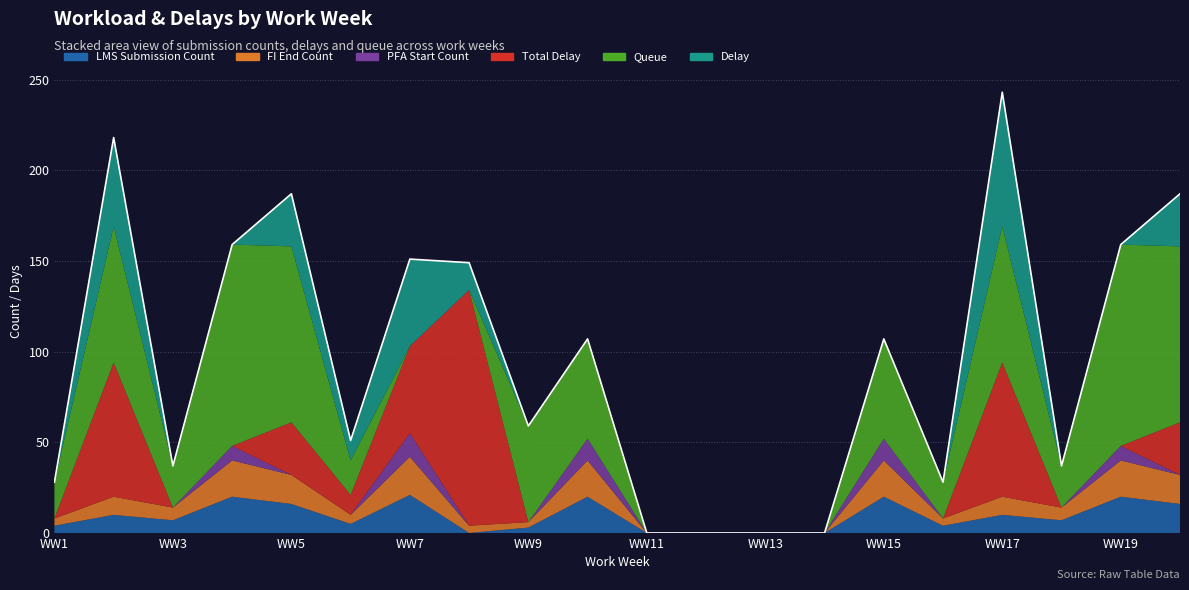

Reading left to right, what are all the values shown in this chart?

LMS Submission Count: 4	10	7	20	16	5	21	0	3	20	0	0	0	0	20	4	10	7	20	16
FI End Count: 4	10	7	20	16	5	21	4	3	20	0	0	0	0	20	4	10	7	20	16
PFA Start Count: 0	0	0	8	0	0	13	0	0	12	0	0	0	0	12	0	0	0	8	0
Total Delay: 0	74	0	0	29	11	48	130	0	0	0	0	0	0	0	0	74	0	0	29
Queue: 20	75	23	111	97	19	0	0	53	55	0	0	0	0	55	20	75	23	111	97
Delay: 0	49	0	0	29	11	48	15	0	0	0	0	0	0	0	0	74	0	0	29